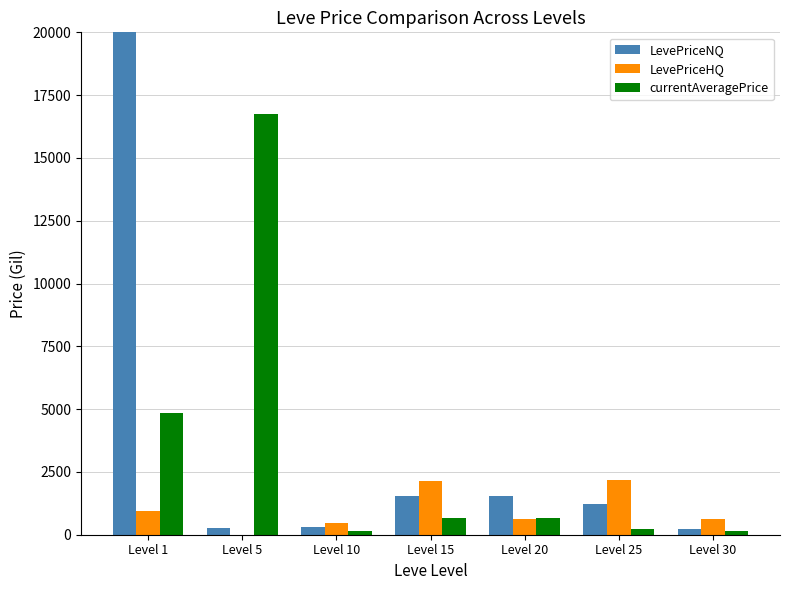

Which series has the largest range (max minus min)?

LevePriceNQ